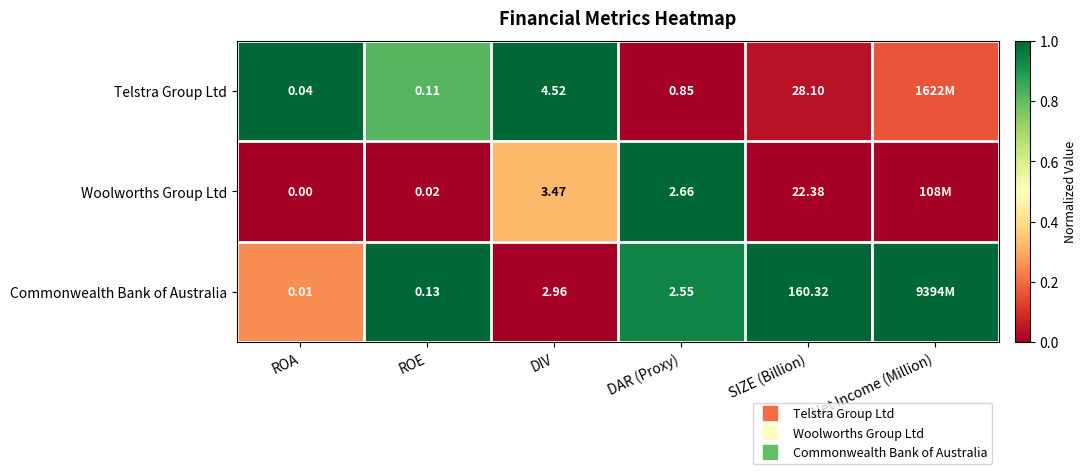

At which category is the sum across all series the highest?

DAR (Proxy)